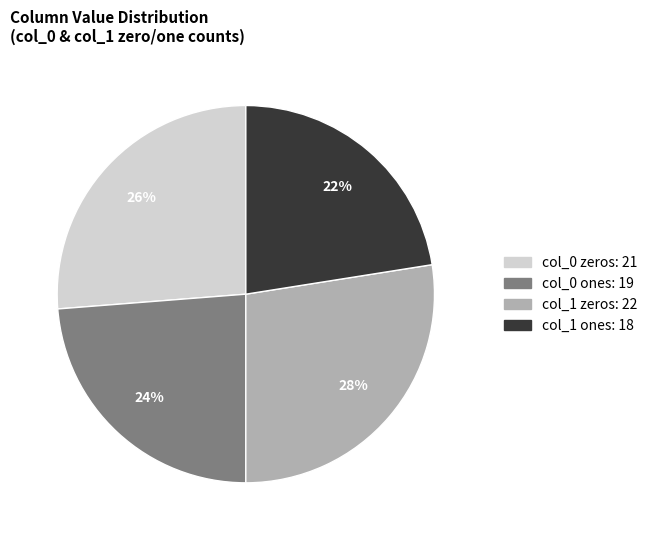

To the nearest percent, what is the average slice percentage?

25%